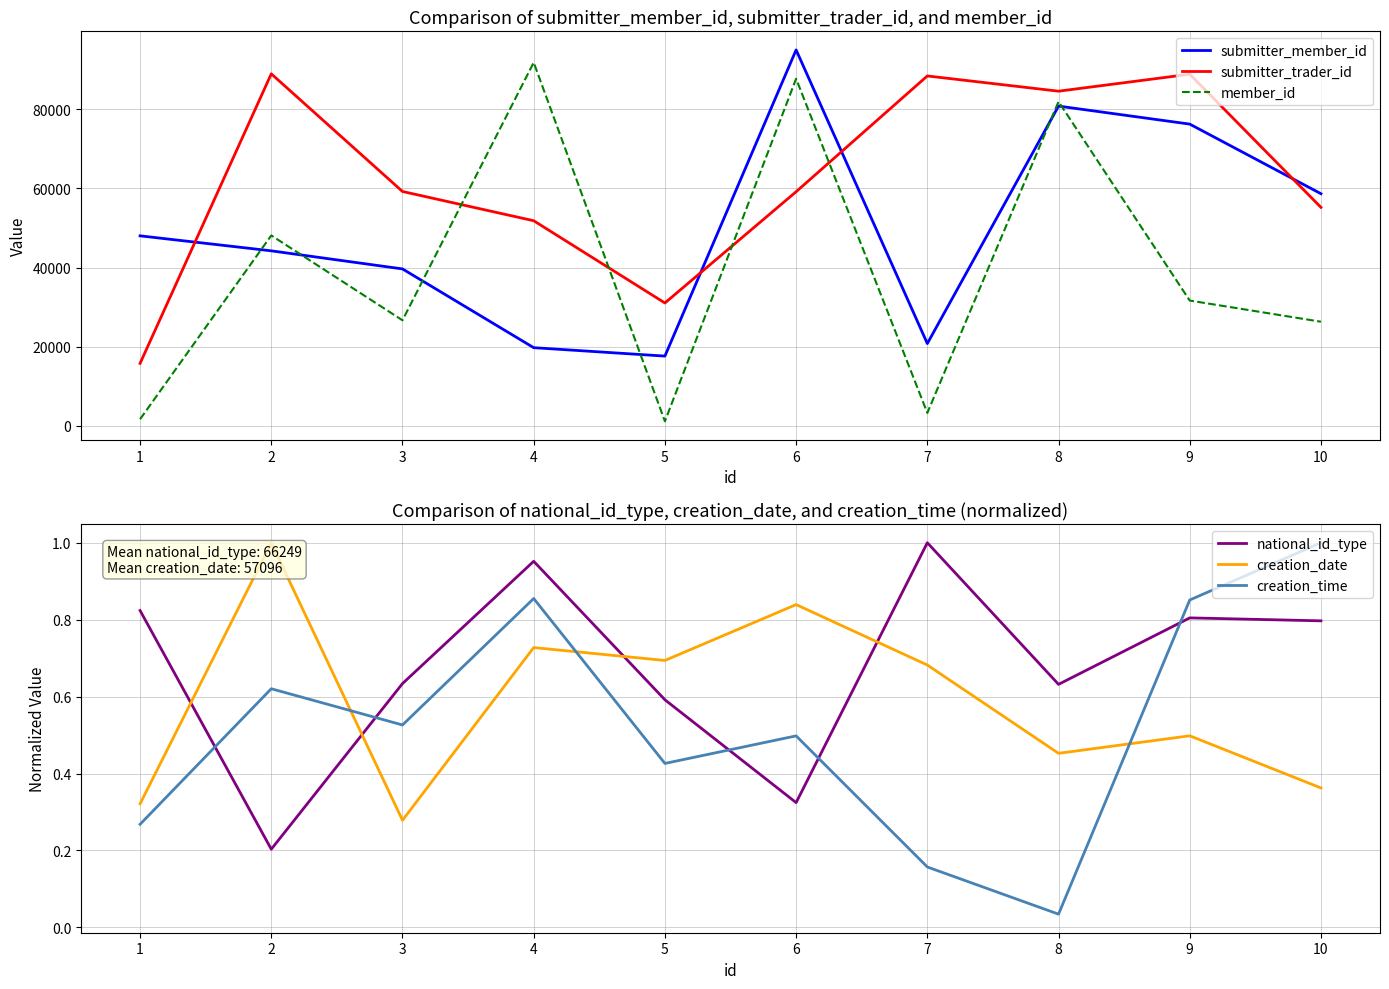

Which series has the largest range (max minus min)?

member_id